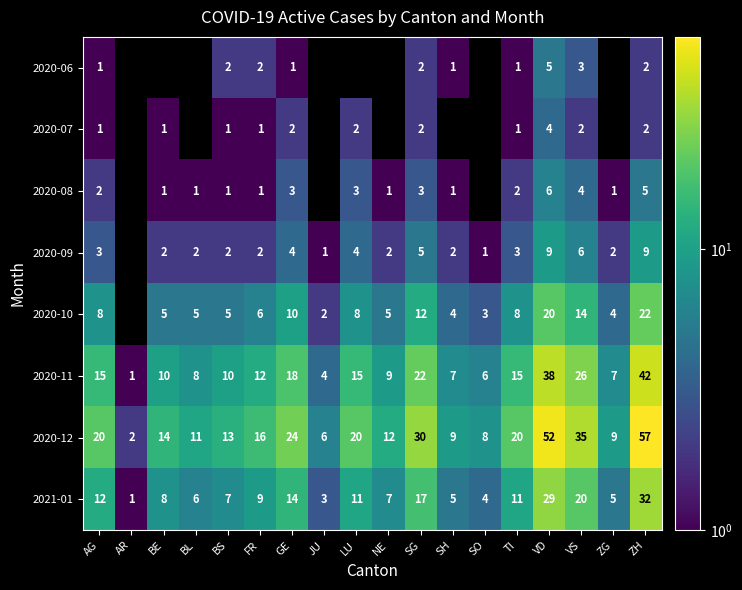

At VS, list the series in order from largest to smallest.

2020-12, 2020-11, 2021-01, 2020-10, 2020-09, 2020-08, 2020-06, 2020-07